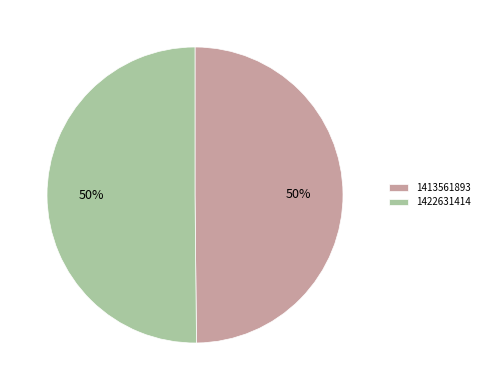

To the nearest percent, what portion does 1413561893 represent?

50%